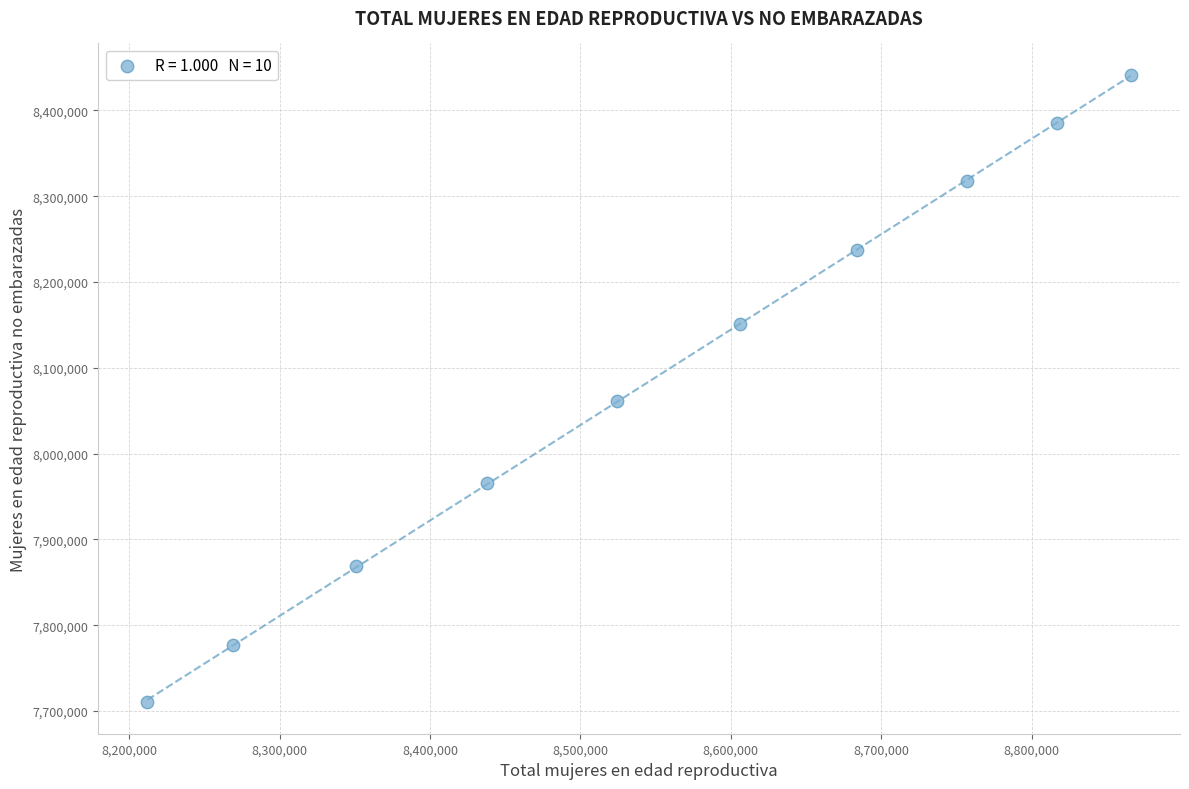

What is the range of Y values (max minus min)?

731283.3